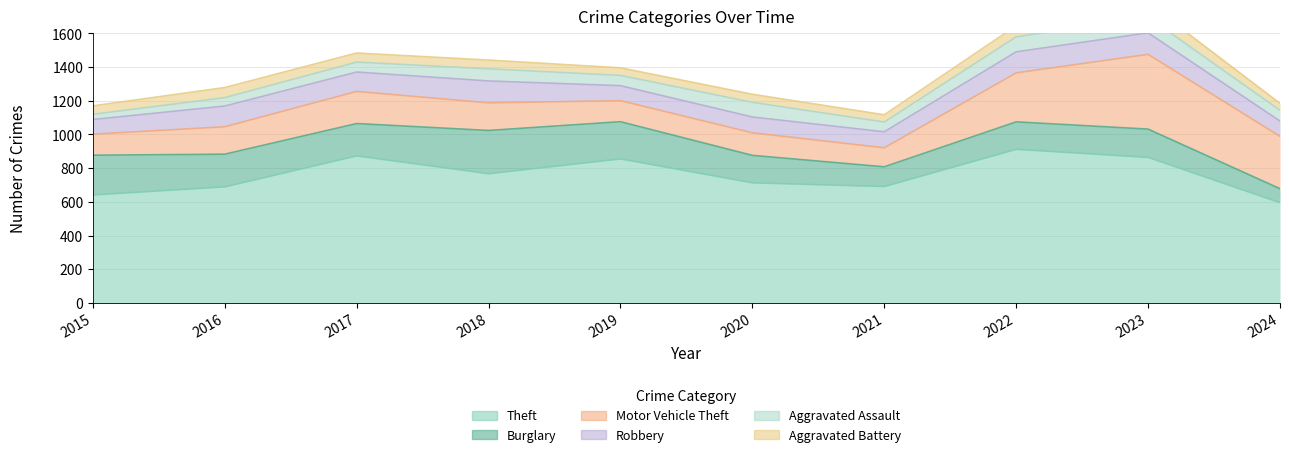

Where is the first local maximum for Aggravated Battery?

2016